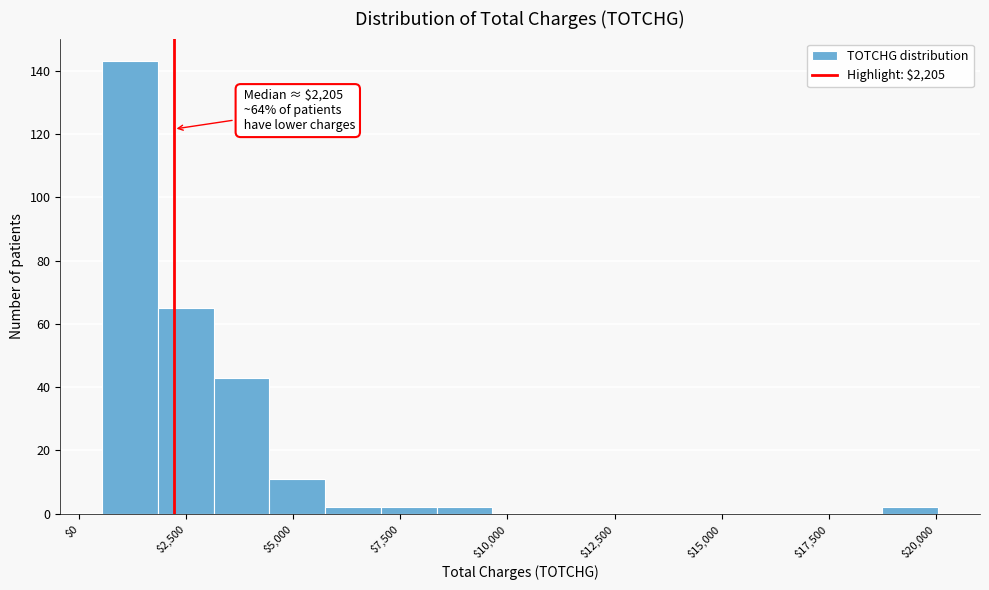

Around what value on the x-axis is the tallest bar? Give the approximate position of its centre, as read against the axis.

1000